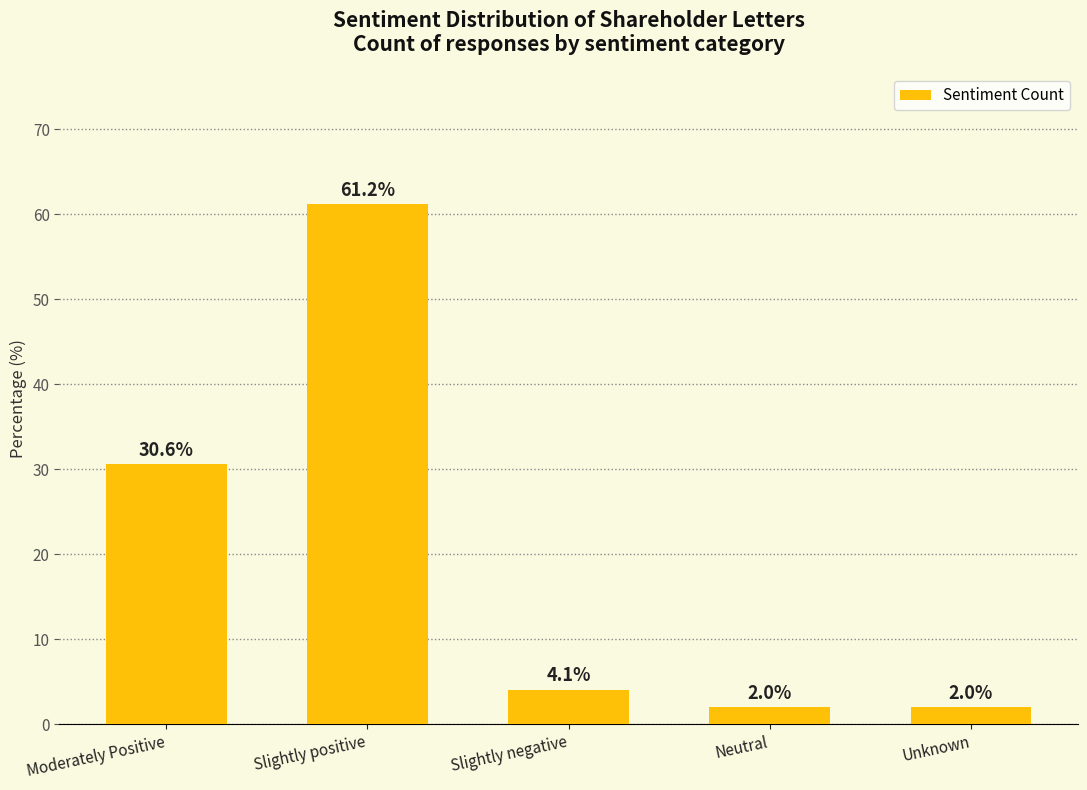

What value does the data have at Unknown?

2.0